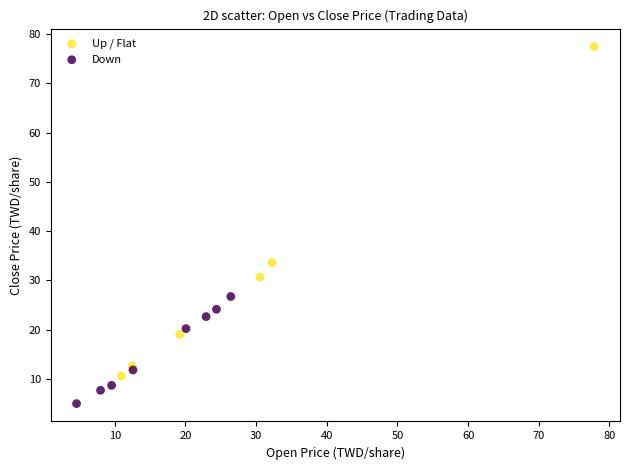

Which series has the largest Y range (max minus min)?

Up / Flat